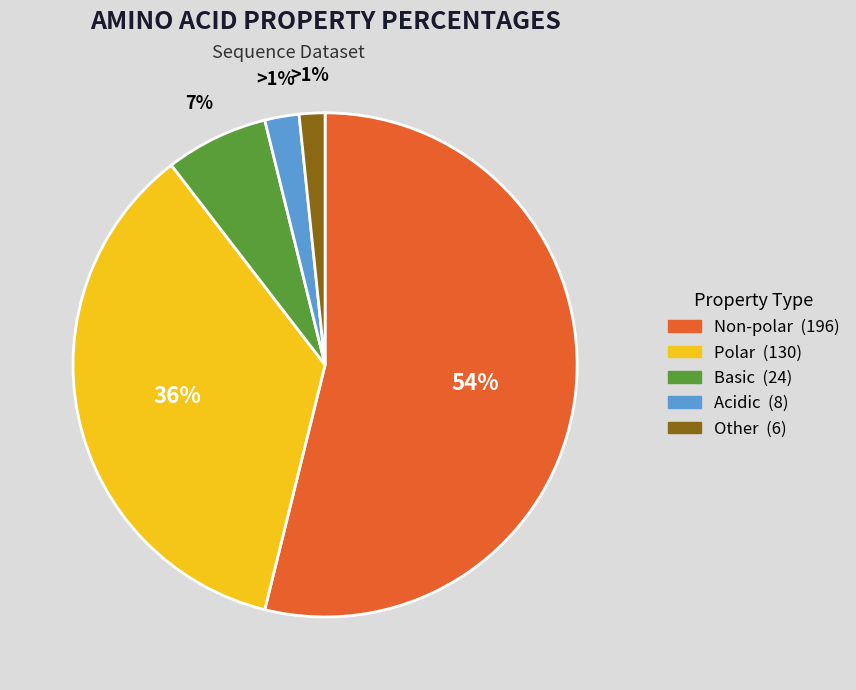

How much of the chart is everything except non_polar?

46.2%